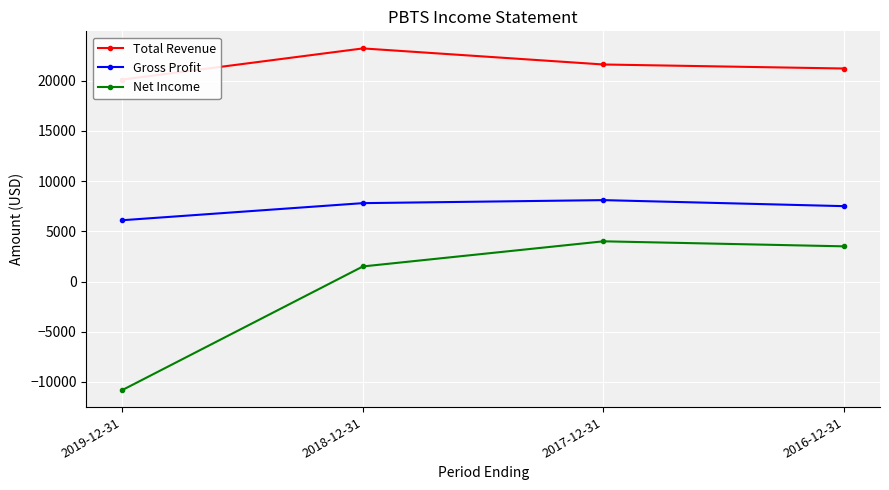

How many lines are shown in the chart?

3